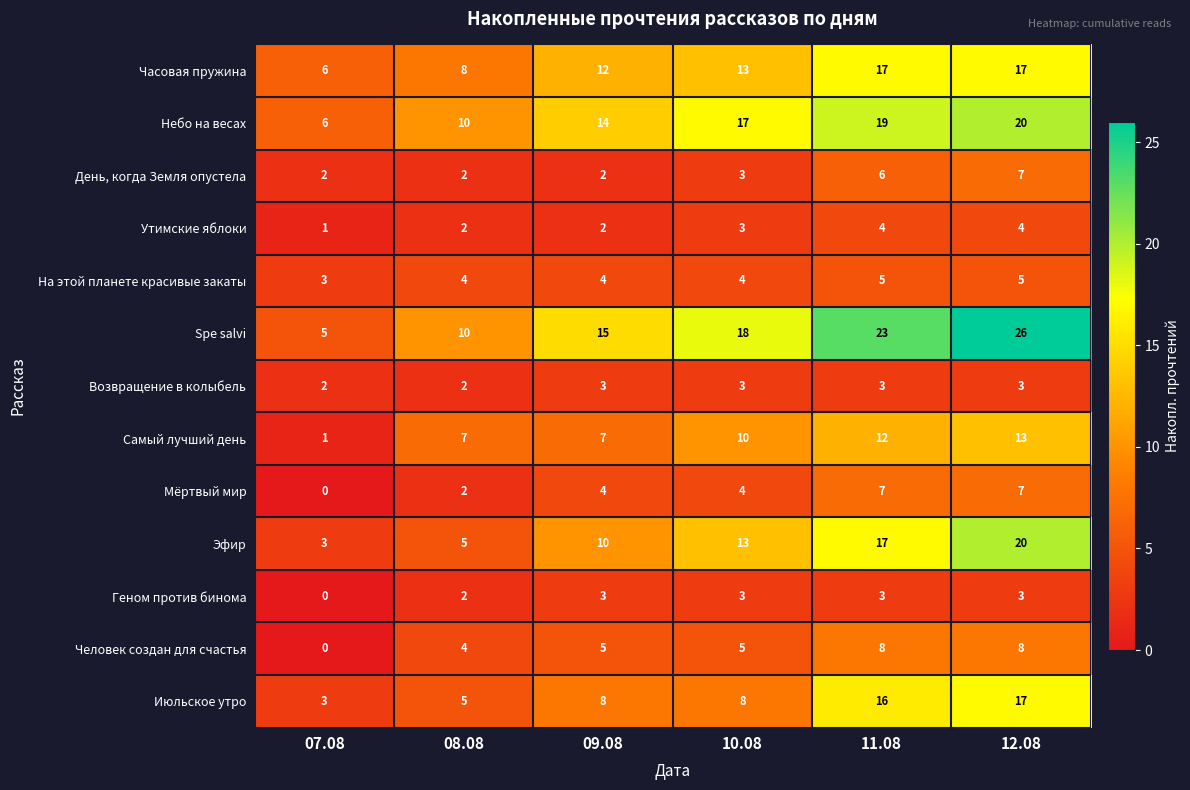

List the labels in order of Spe salvi value, smallest first.

07.08, 08.08, 09.08, 10.08, 11.08, 12.08